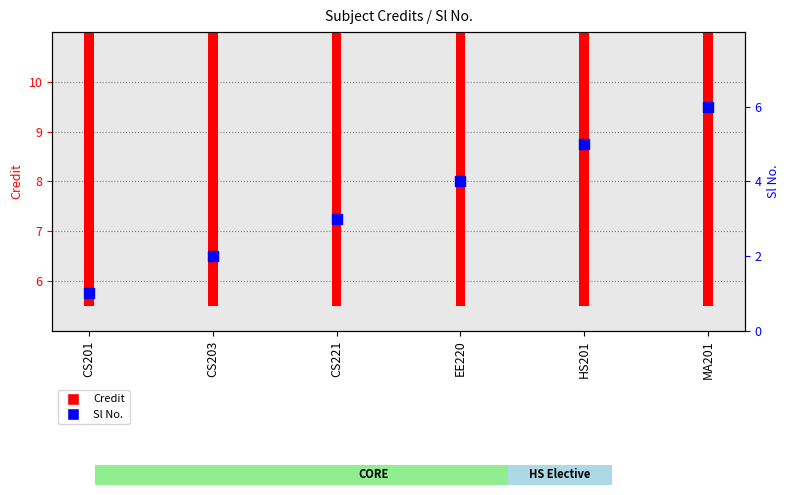

What is the ratio of the value at MA201 to the value at EE220?

1.5